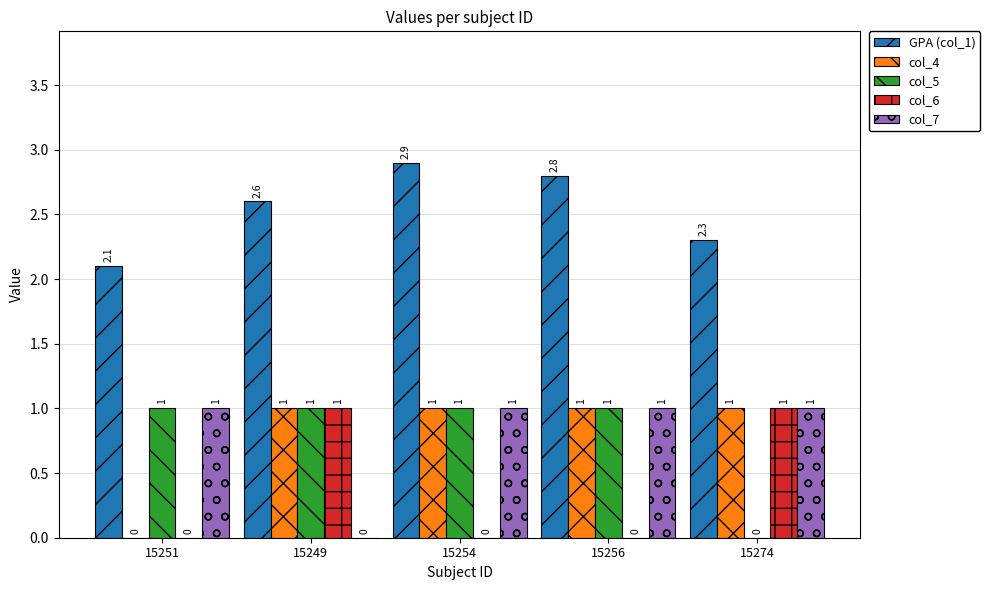

Reading left to right, extract all data points from this chart.

GPA (col_1): 15251=2.1	15249=2.6	15254=2.9	15256=2.8	15274=2.3
col_4: 15251=0.0	15249=1.0	15254=1.0	15256=1.0	15274=1.0
col_5: 15251=1.0	15249=1.0	15254=1.0	15256=1.0	15274=0.0
col_6: 15251=0.0	15249=1.0	15254=0.0	15256=0.0	15274=1.0
col_7: 15251=1.0	15249=0.0	15254=1.0	15256=1.0	15274=1.0